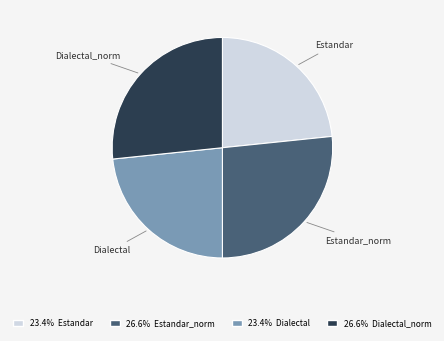

Is there a majority slice in this chart?

No